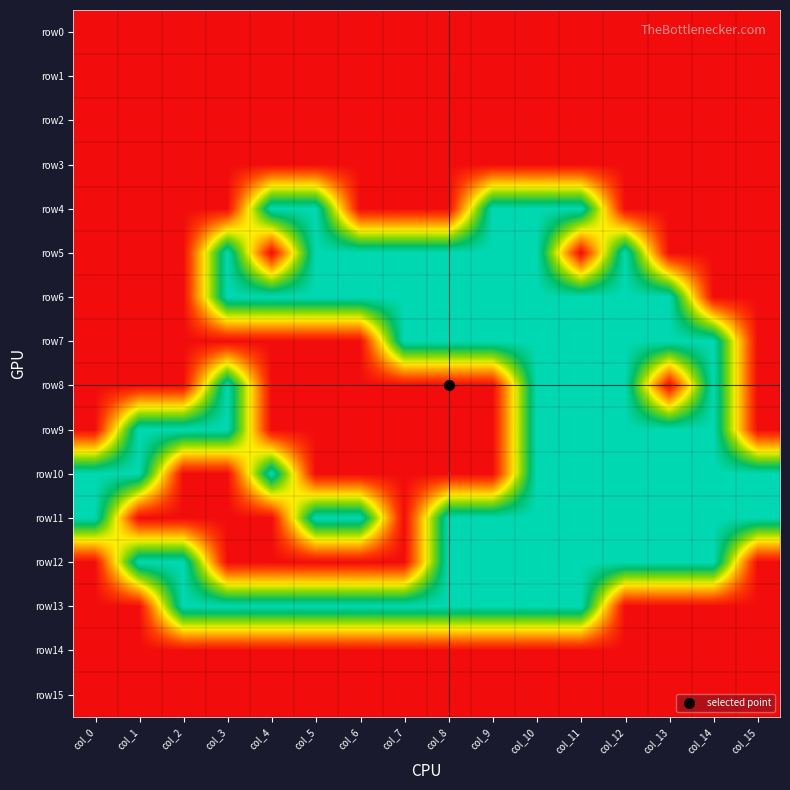

Reading right to left, extract all data points from this chart.

row0: col_15=1	col_14=1	col_13=1	col_12=1	col_11=1	col_10=1	col_9=1	col_8=1	col_7=1	col_6=1	col_5=1	col_4=1	col_3=1	col_2=1	col_1=1	col_0=1
row1: col_15=1	col_14=1	col_13=1	col_12=1	col_11=1	col_10=1	col_9=1	col_8=1	col_7=1	col_6=1	col_5=1	col_4=1	col_3=1	col_2=1	col_1=1	col_0=1
row2: col_15=1	col_14=1	col_13=1	col_12=1	col_11=1	col_10=1	col_9=1	col_8=1	col_7=1	col_6=1	col_5=1	col_4=1	col_3=1	col_2=1	col_1=1	col_0=1
row3: col_15=1	col_14=1	col_13=1	col_12=1	col_11=1	col_10=1	col_9=1	col_8=1	col_7=1	col_6=1	col_5=1	col_4=1	col_3=1	col_2=1	col_1=1	col_0=1
row4: col_15=1	col_14=1	col_13=1	col_12=1	col_11=0	col_10=0	col_9=0	col_8=1	col_7=1	col_6=1	col_5=0	col_4=0	col_3=1	col_2=1	col_1=1	col_0=1
row5: col_15=1	col_14=1	col_13=1	col_12=0	col_11=1	col_10=0	col_9=0	col_8=0	col_7=0	col_6=0	col_5=0	col_4=1	col_3=0	col_2=1	col_1=1	col_0=1
row6: col_15=1	col_14=1	col_13=0	col_12=0	col_11=0	col_10=0	col_9=0	col_8=0	col_7=0	col_6=0	col_5=0	col_4=0	col_3=0	col_2=1	col_1=1	col_0=1
row7: col_15=1	col_14=0	col_13=0	col_12=0	col_11=0	col_10=0	col_9=0	col_8=0	col_7=0	col_6=1	col_5=1	col_4=1	col_3=1	col_2=1	col_1=1	col_0=1
row8: col_15=1	col_14=0	col_13=1	col_12=0	col_11=0	col_10=0	col_9=1	col_8=1	col_7=1	col_6=1	col_5=1	col_4=1	col_3=0	col_2=1	col_1=1	col_0=1
row9: col_15=1	col_14=0	col_13=0	col_12=0	col_11=0	col_10=0	col_9=1	col_8=1	col_7=1	col_6=1	col_5=1	col_4=1	col_3=0	col_2=0	col_1=0	col_0=1
row10: col_15=0	col_14=0	col_13=0	col_12=0	col_11=0	col_10=0	col_9=1	col_8=1	col_7=1	col_6=1	col_5=1	col_4=0	col_3=1	col_2=1	col_1=0	col_0=0
row11: col_15=0	col_14=0	col_13=0	col_12=0	col_11=0	col_10=0	col_9=0	col_8=0	col_7=1	col_6=0	col_5=0	col_4=1	col_3=1	col_2=1	col_1=1	col_0=0
row12: col_15=1	col_14=0	col_13=0	col_12=0	col_11=0	col_10=0	col_9=0	col_8=0	col_7=1	col_6=1	col_5=1	col_4=1	col_3=1	col_2=0	col_1=0	col_0=1
row13: col_15=1	col_14=1	col_13=1	col_12=1	col_11=0	col_10=0	col_9=0	col_8=0	col_7=0	col_6=0	col_5=0	col_4=0	col_3=0	col_2=0	col_1=1	col_0=1
row14: col_15=1	col_14=1	col_13=1	col_12=1	col_11=1	col_10=1	col_9=1	col_8=1	col_7=1	col_6=1	col_5=1	col_4=1	col_3=1	col_2=1	col_1=1	col_0=1
row15: col_15=1	col_14=1	col_13=1	col_12=1	col_11=1	col_10=1	col_9=1	col_8=1	col_7=1	col_6=1	col_5=1	col_4=1	col_3=1	col_2=1	col_1=1	col_0=1